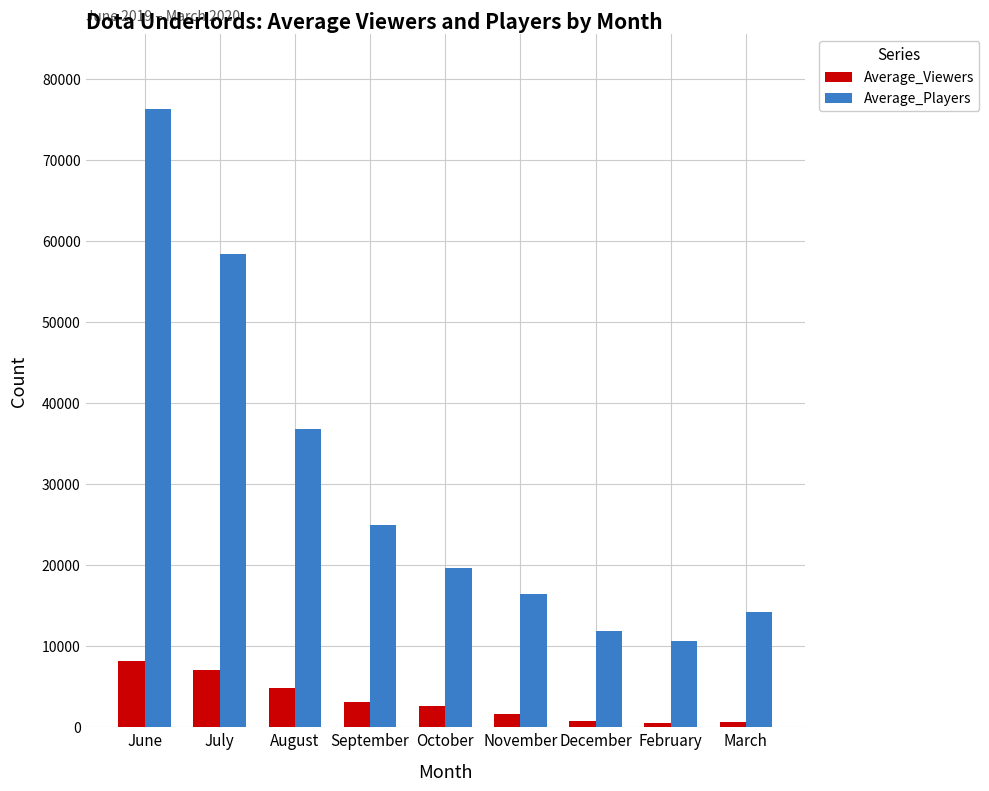

Is it true that Average_Players equals 24946.8 at March?

False